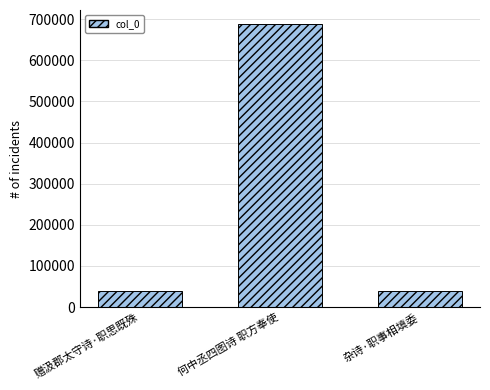

What is the label of the 3rd bar from the left?

杂诗·职事相填委